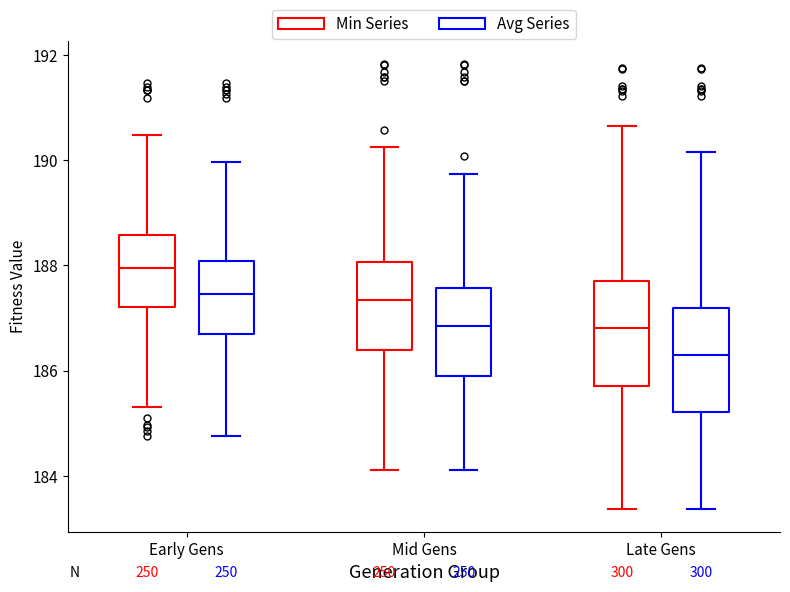

Where does the median line of the box for Mid Gens (Min Series) sit on the y-axis? The values are not printed on the chart, so give them approximately, as read against the axis.

187.4